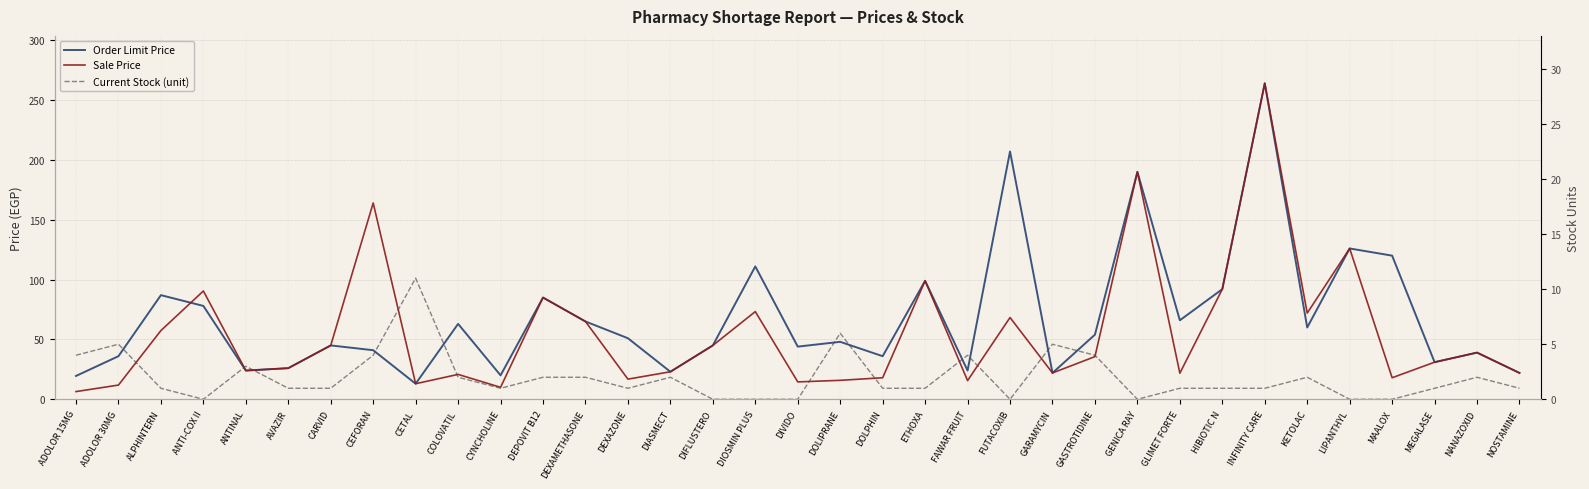

How many times do Sale Price and Order Limit Price cross each other?

1